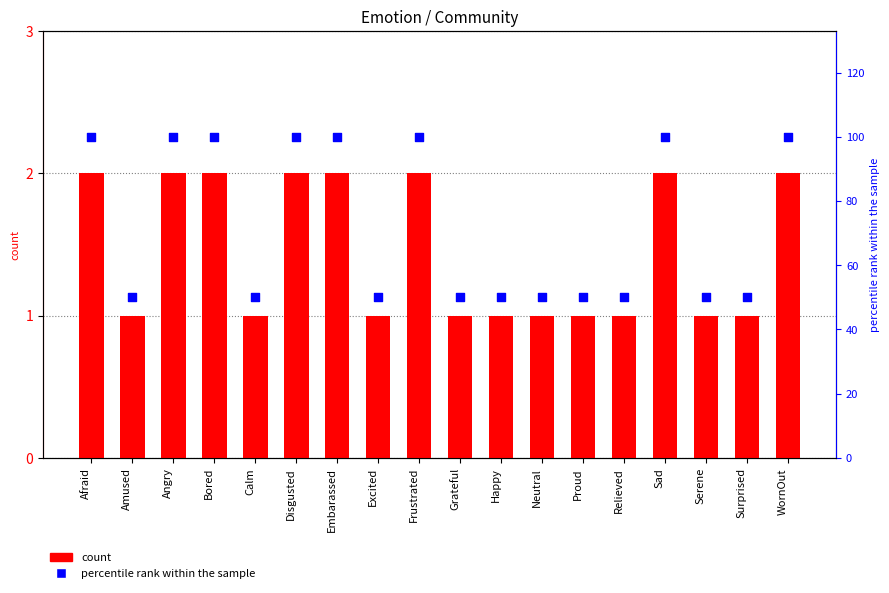

At which category is the sum across all series the highest?

Afraid